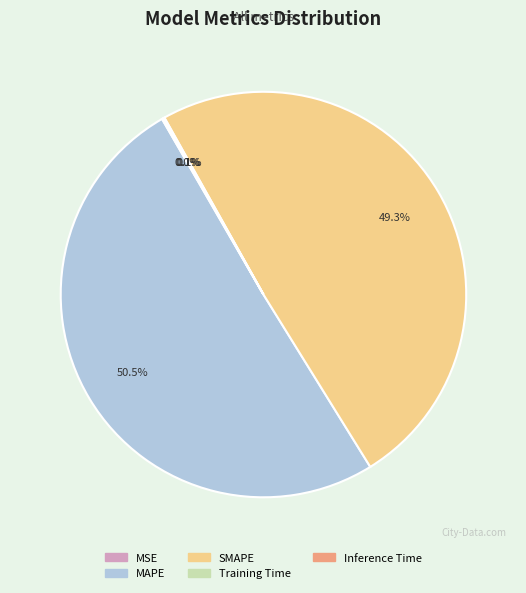

Which slice represents more than half of the pie?

MAPE